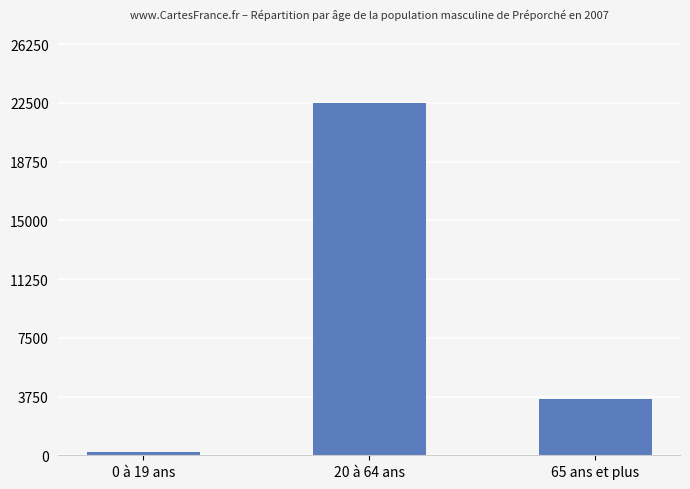

What is the greatest value displayed?

22500